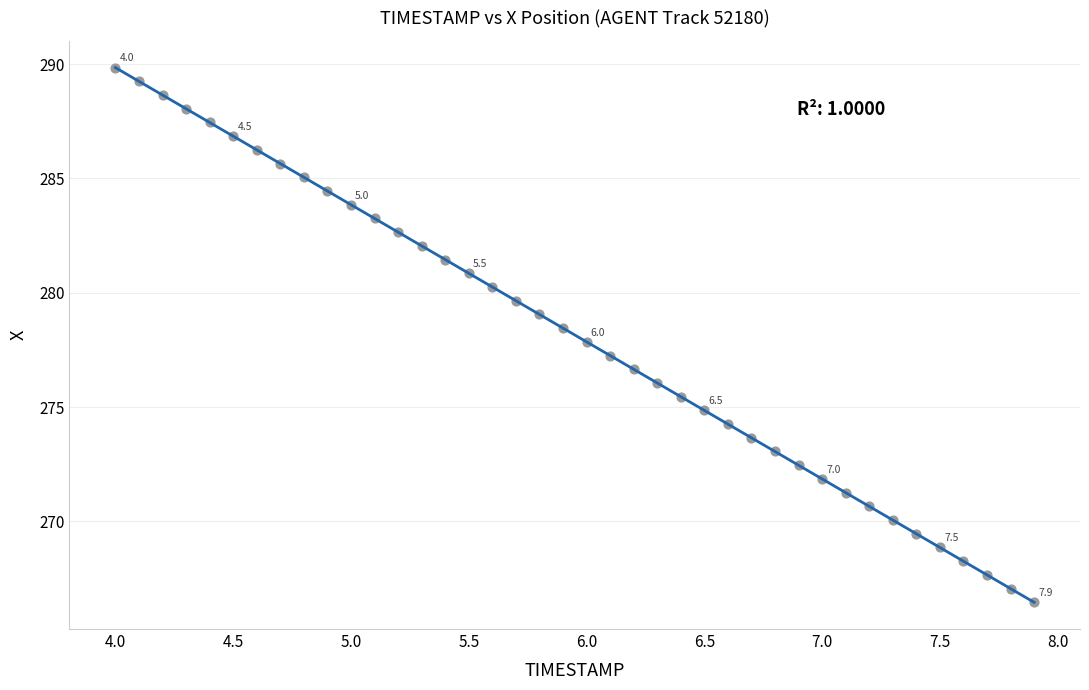

What is the range of X values (max minus min)?

3.9